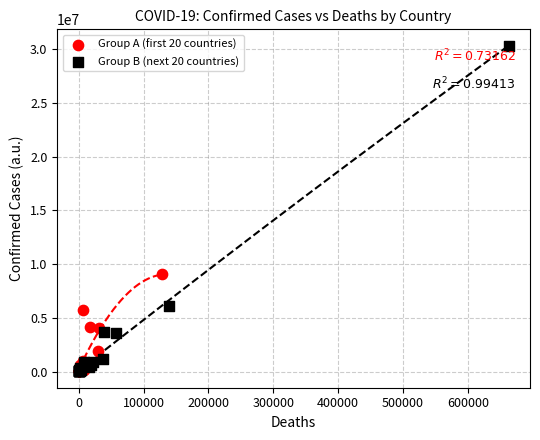

Which series contains the highest Y value?

Group B (next 20 countries)